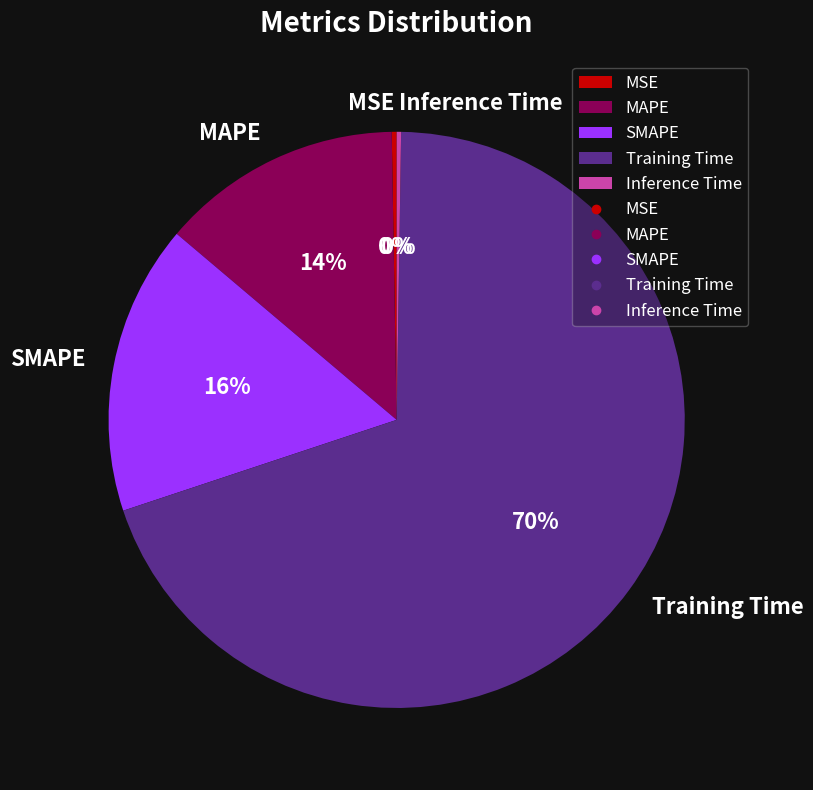

Combined, do Training Time and SMAPE account for over 50%?

Yes